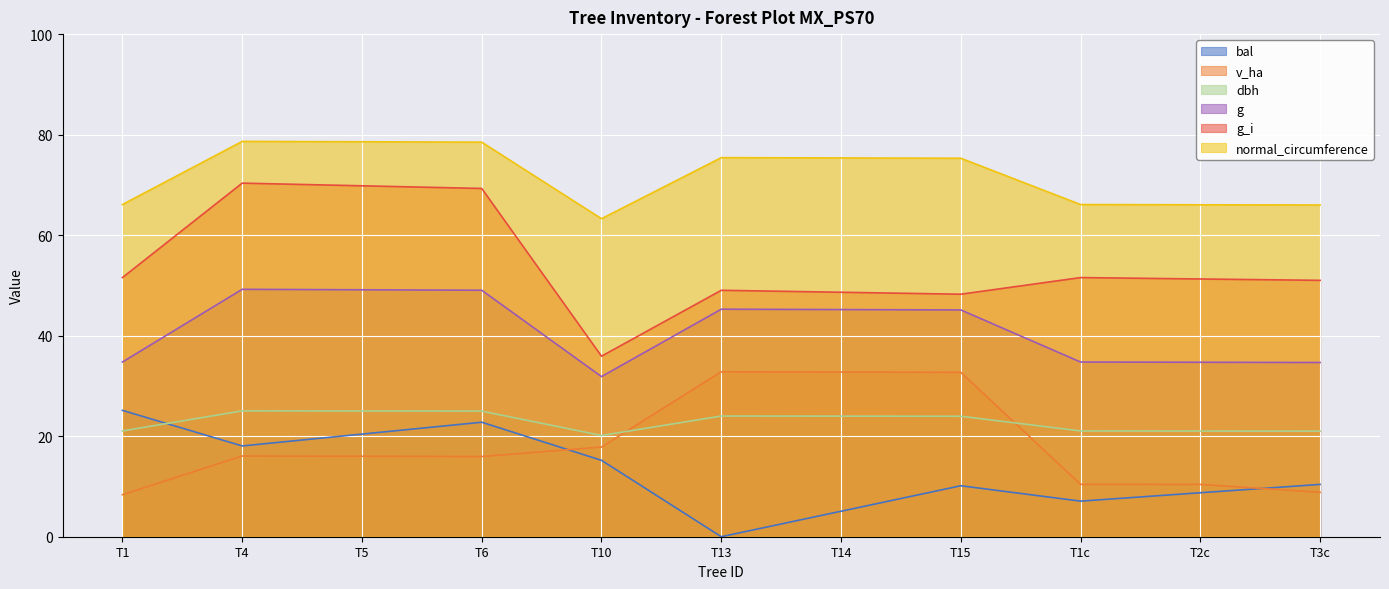

True or false: bal has more than 0 points higher than both neighbors.

True